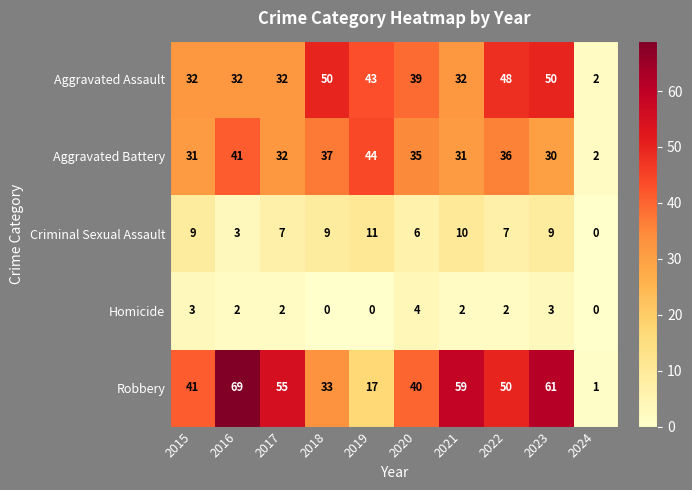

At which category is the sum across all series the highest?

2023